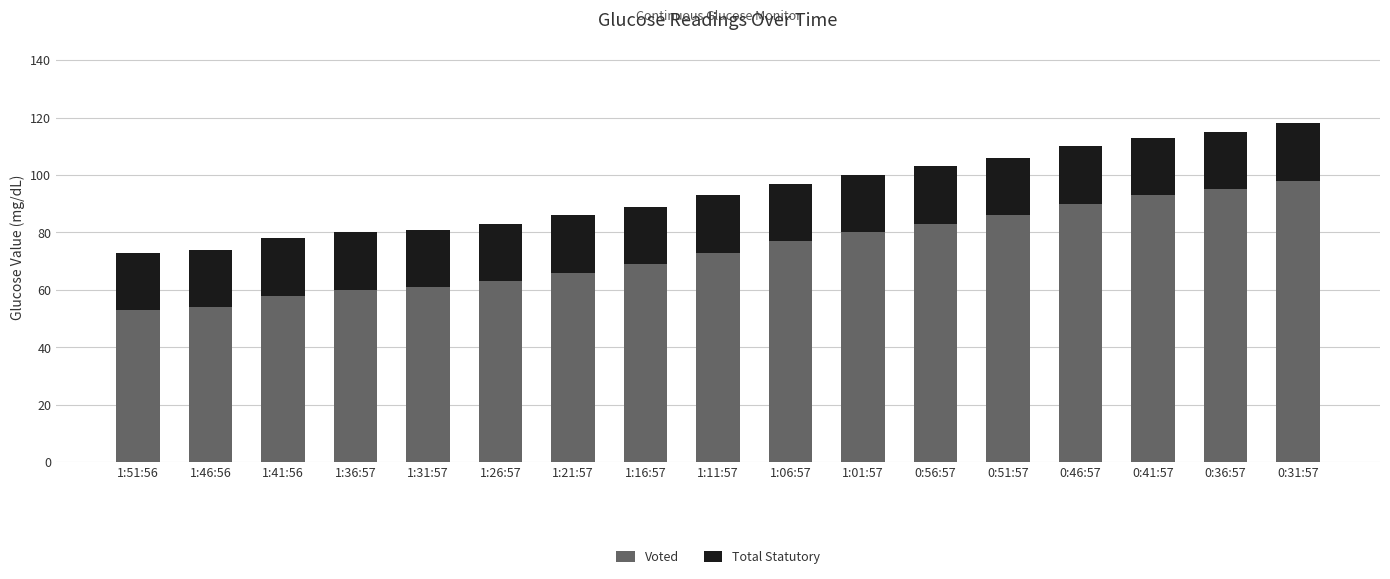

The Voted series shows 105 at 1:16:57. True or false?

False